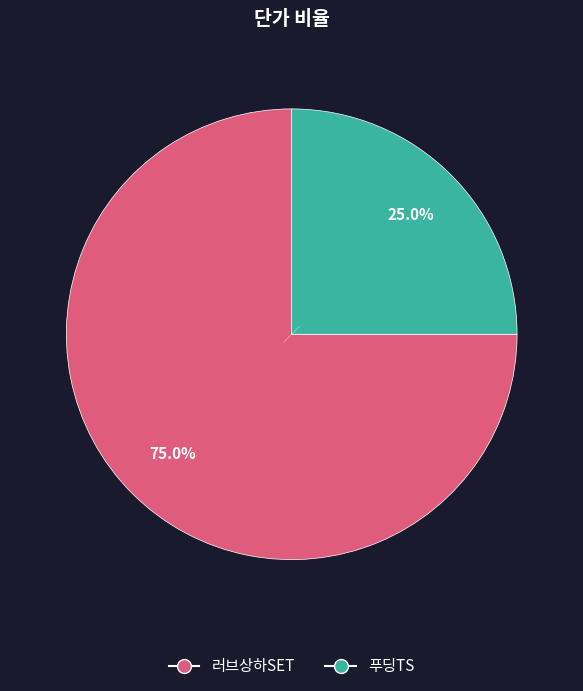

Which slice is the largest?

러브상하SET